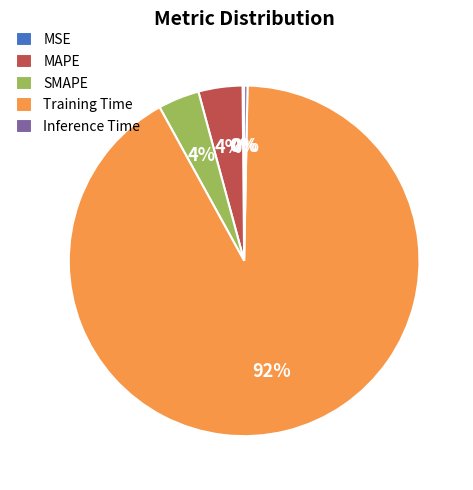

Which slice represents more than half of the pie?

Training Time